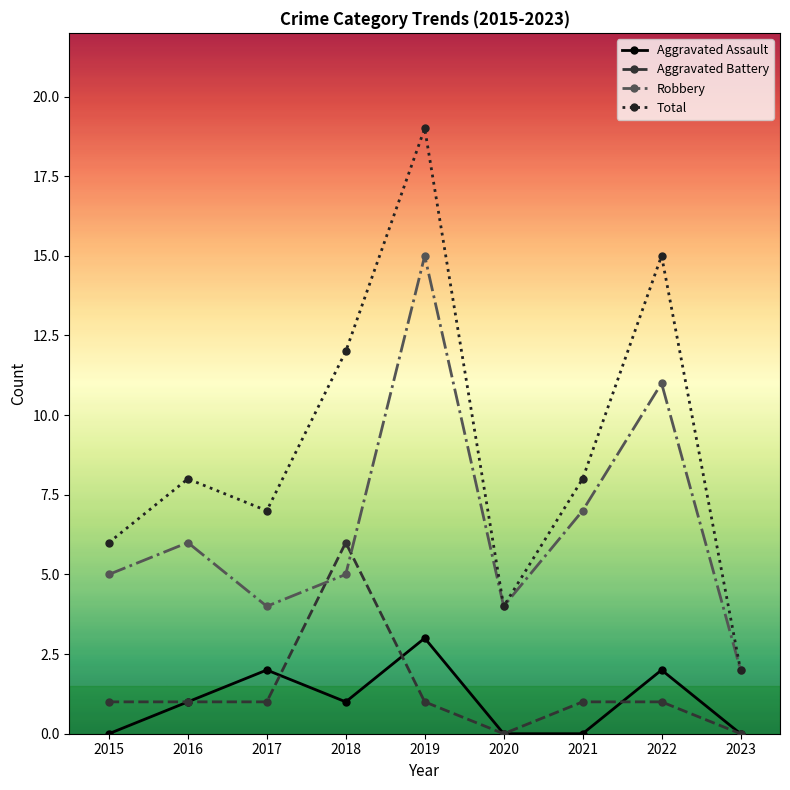

Rank the series at 2018 from lowest to highest value.

Aggravated Assault, Robbery, Aggravated Battery, Total